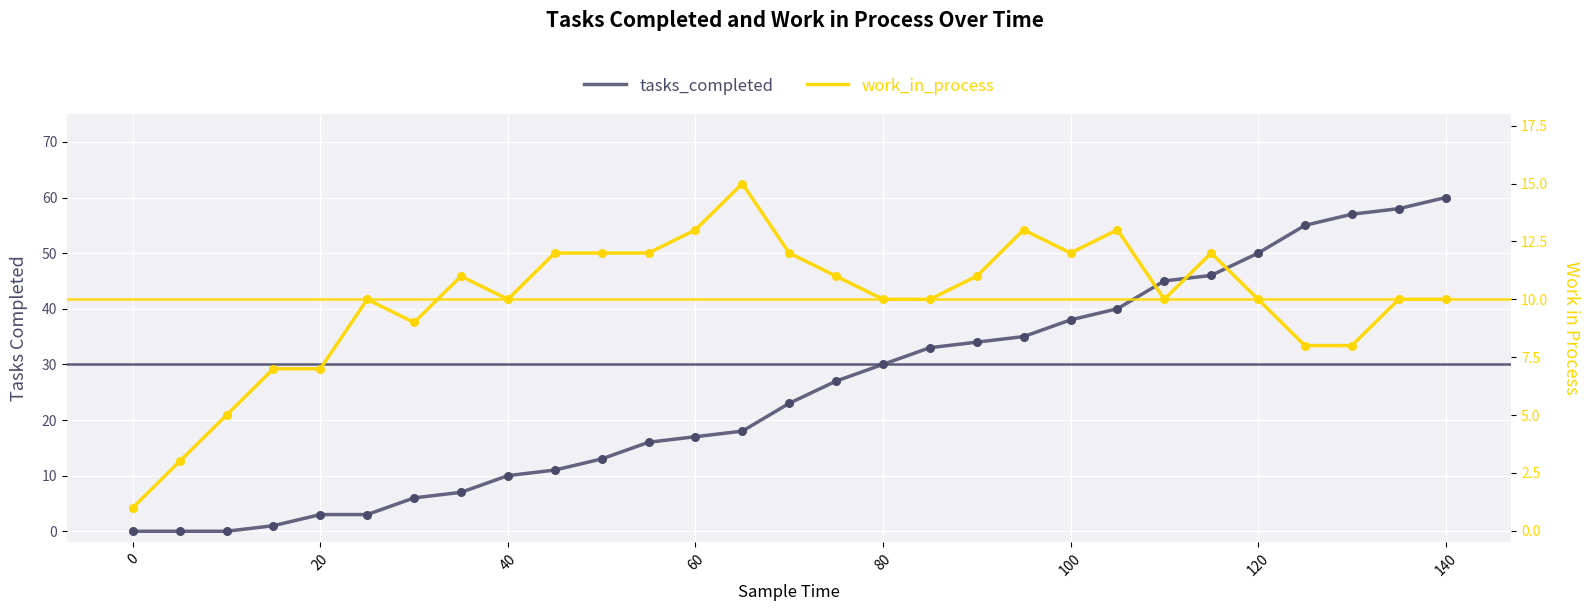

What are all the series names shown in the legend?

tasks_completed, work_in_process